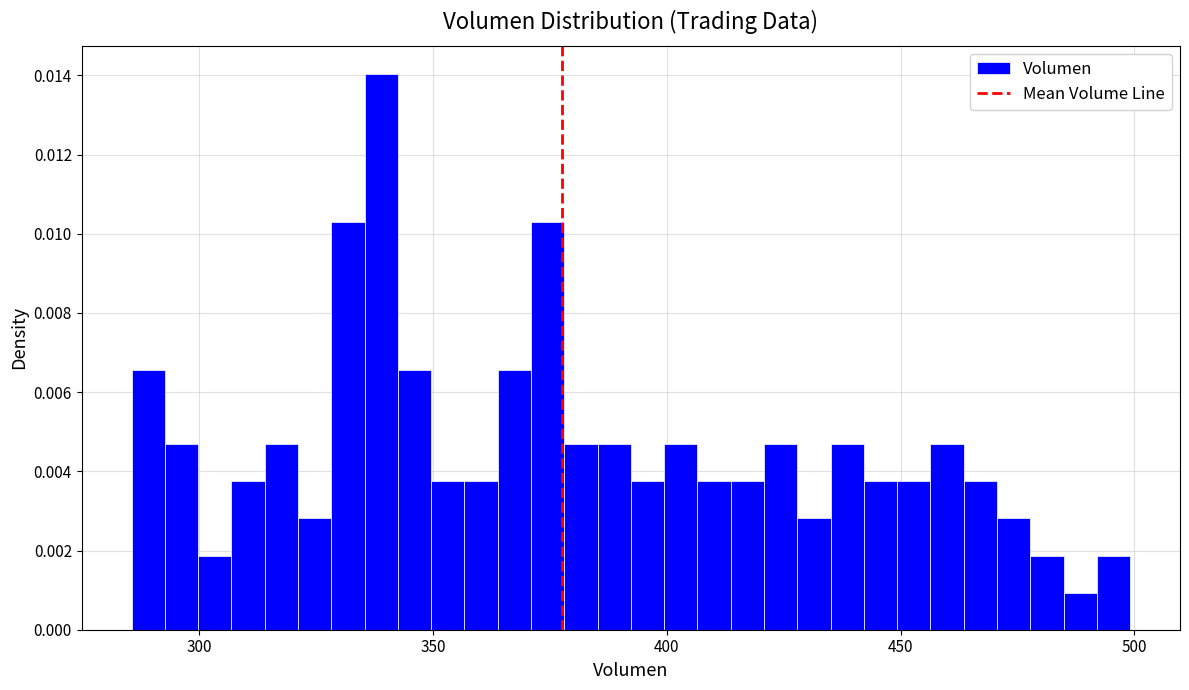

Around what value on the x-axis is the tallest bar? Give the approximate position of its centre, as read against the axis.

340